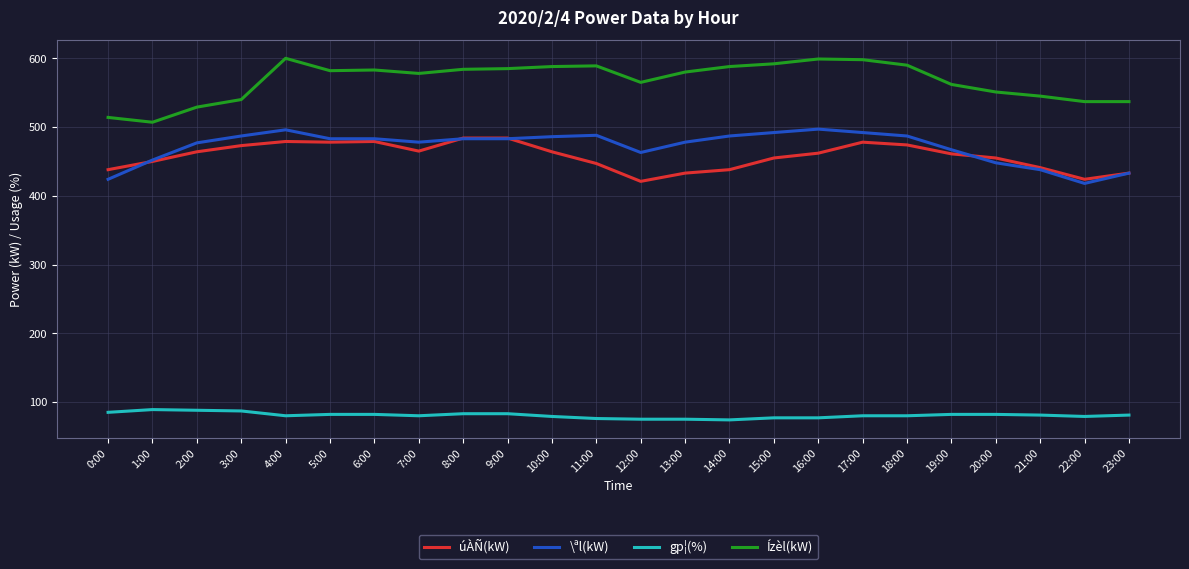

What is the highest value of the gp¦(%) series?

89